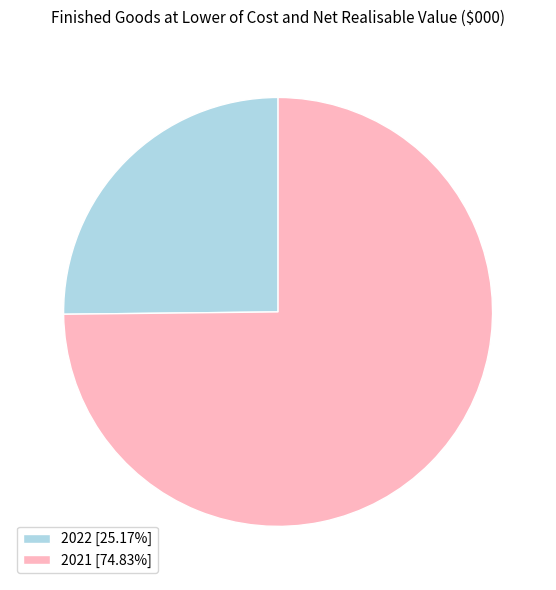

Which category has the smallest portion of the pie?

2022